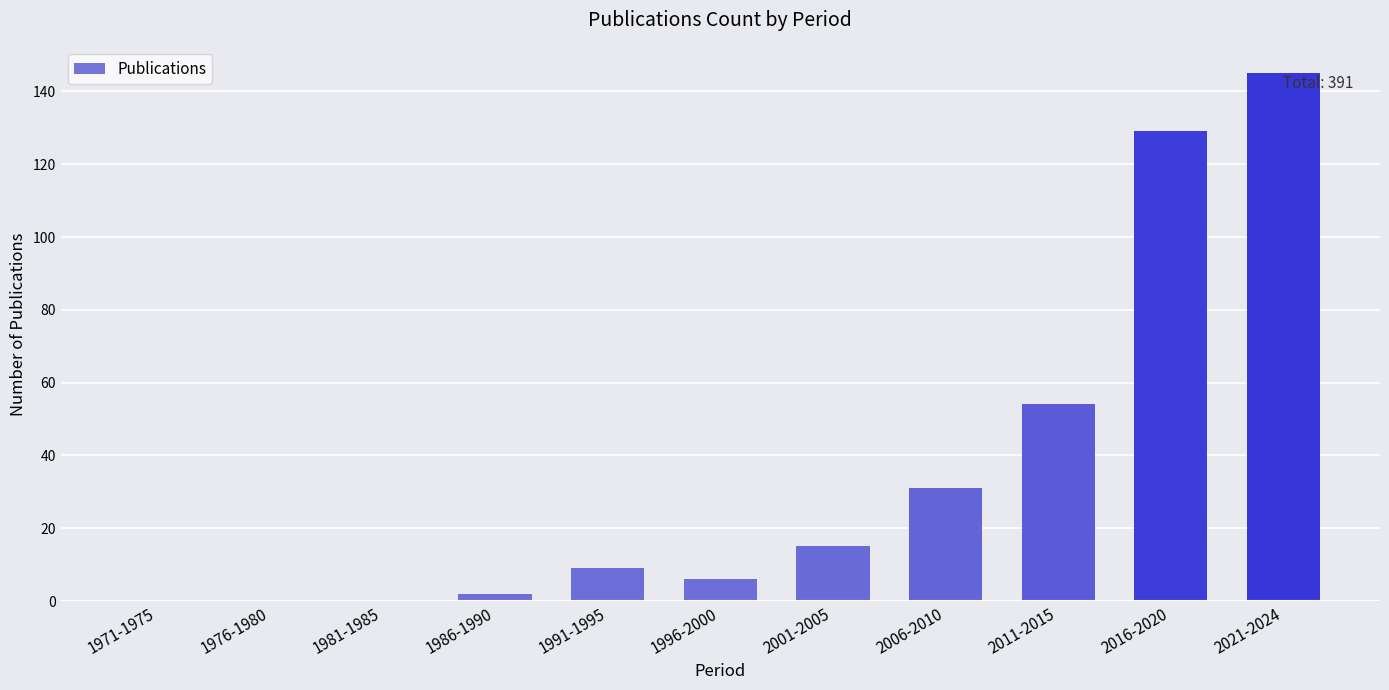

Reading left to right, extract all data points from this chart.

1971-1975=0	1976-1980=0	1981-1985=0	1986-1990=2	1991-1995=9	1996-2000=6	2001-2005=15	2006-2010=31	2011-2015=54	2016-2020=129	2021-2024=145